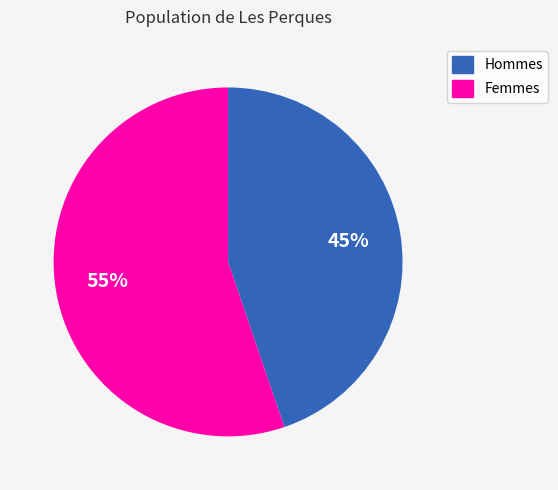

To the nearest percent, what is the average slice percentage?

50%